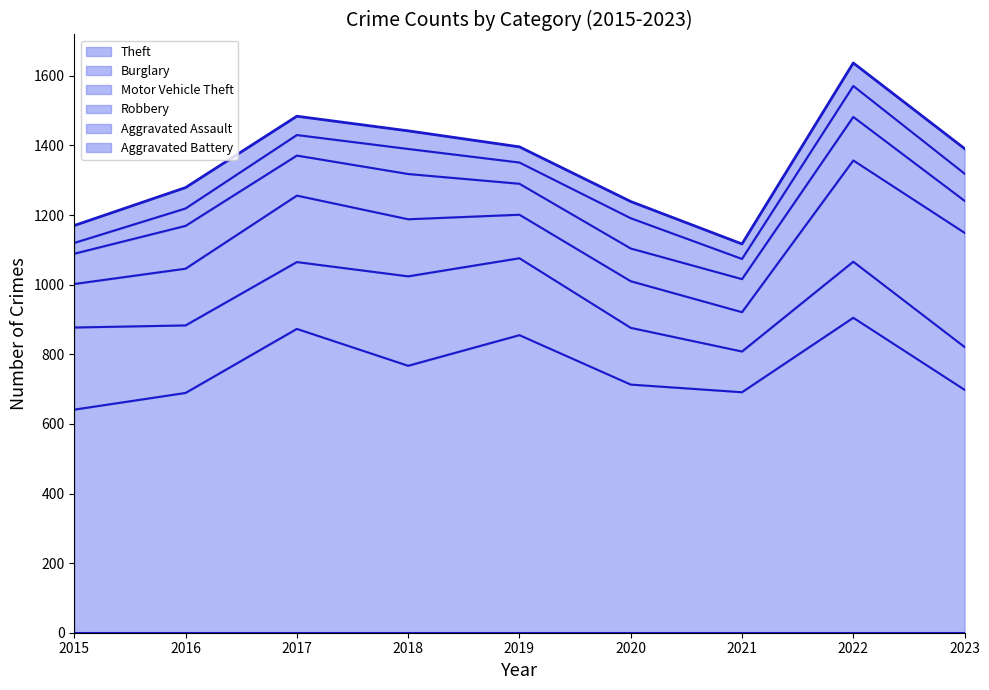

What is the difference between the highest and lowest values at 2015?

610